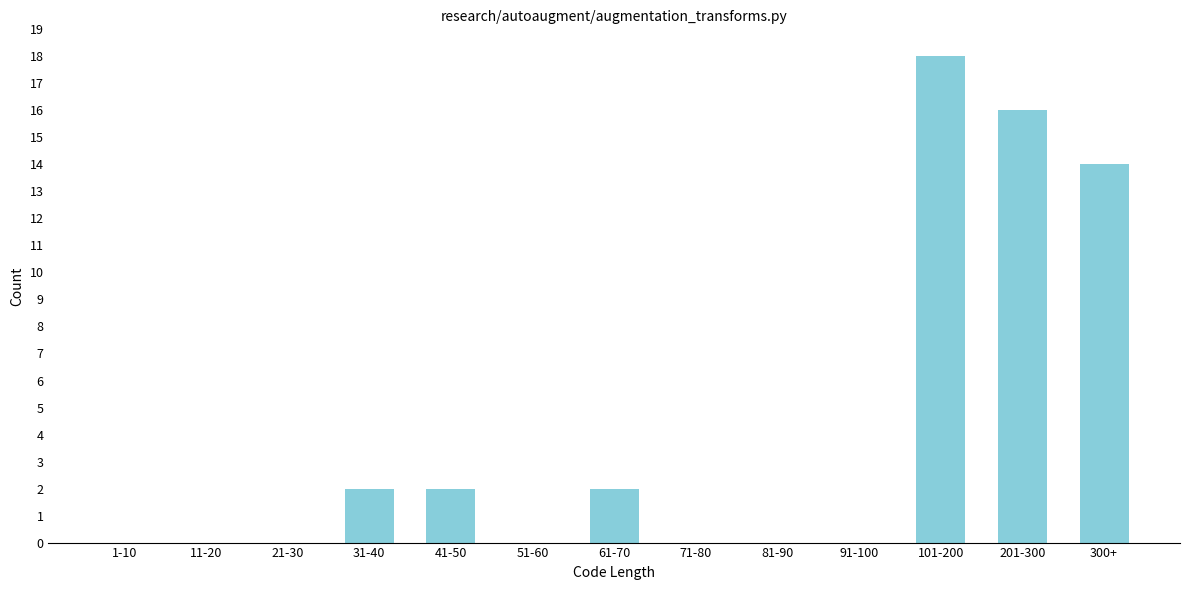

Reading left to right, extract all data points from this chart.

1-10=0	11-20=0	21-30=0	31-40=2	41-50=2	51-60=0	61-70=2	71-80=0	81-90=0	91-100=0	101-200=18	201-300=16	300+=14